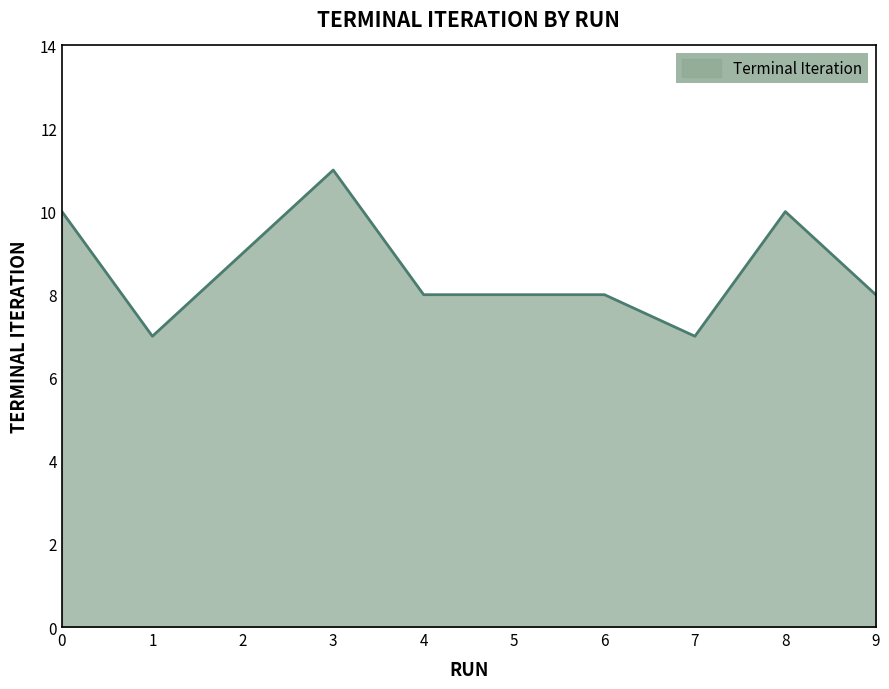

At which category does the data reach its first local valley?

1